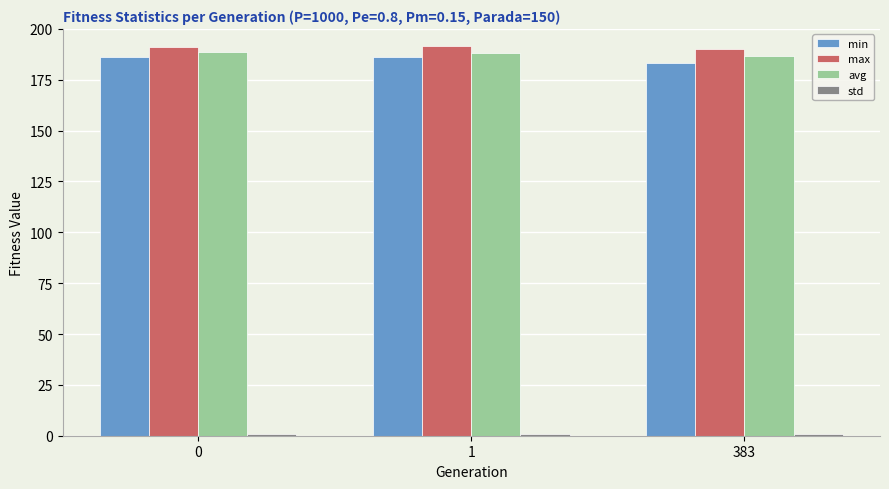

The value of min at 1 is 186.2. True or false?

True